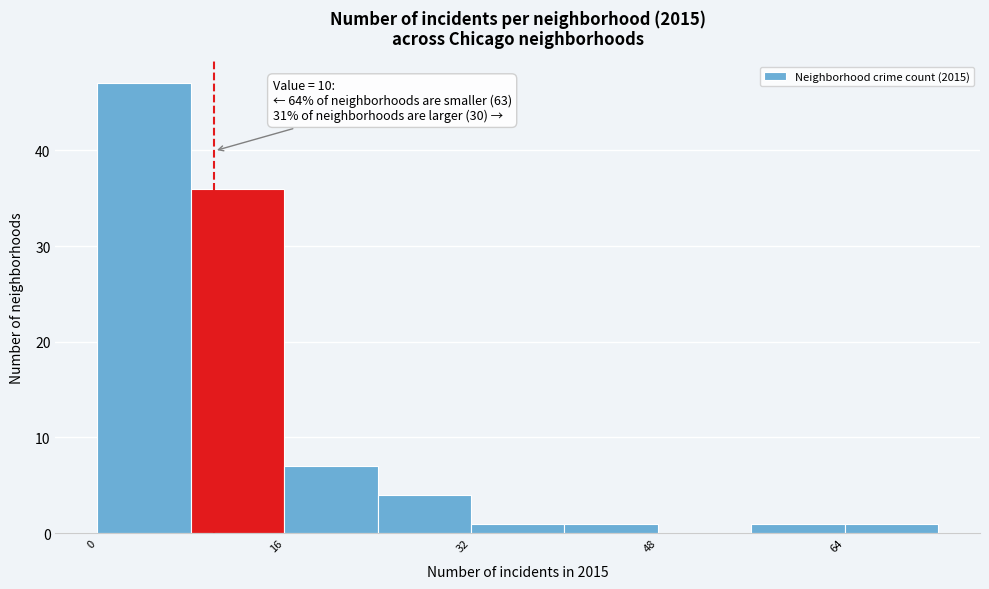

Which range on the x-axis has the tallest bar?

0 to 8